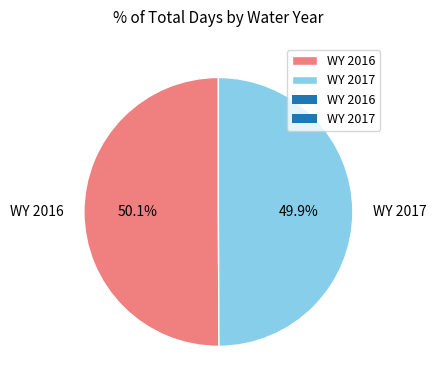

What portion of the pie excludes WY 2016?

49.9%